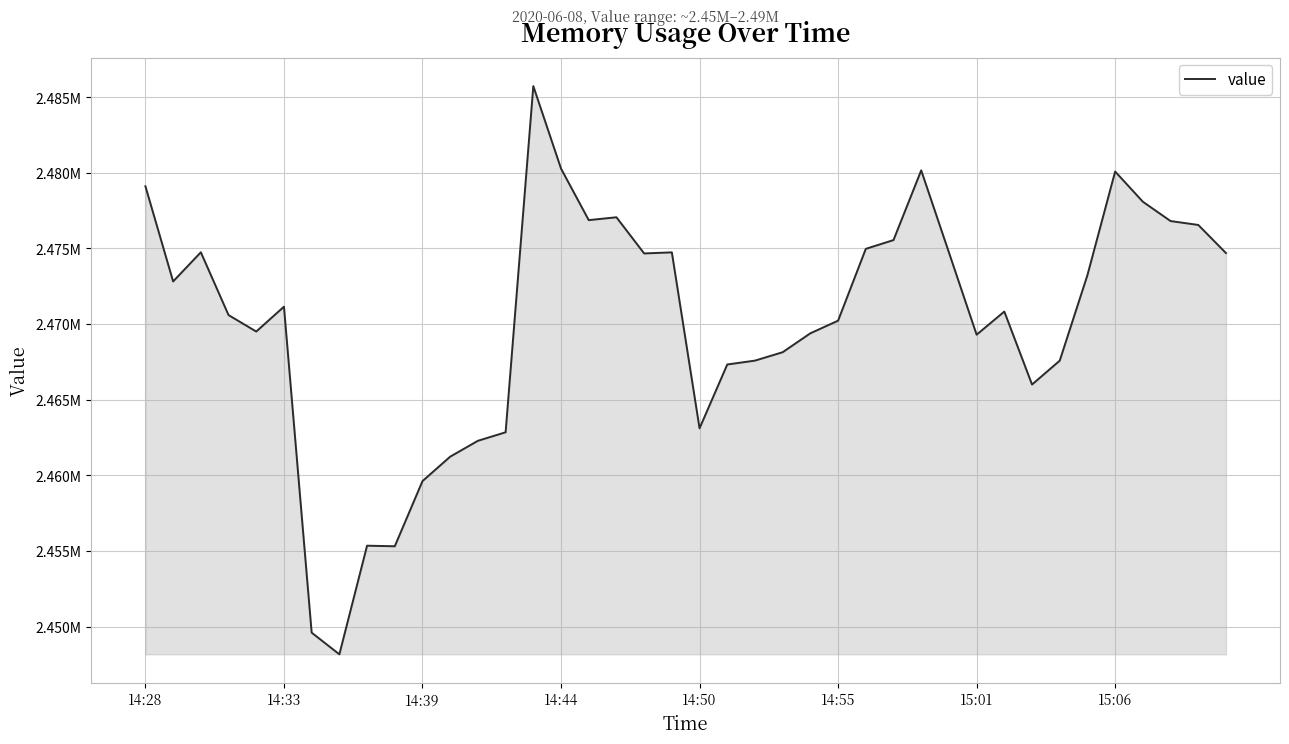

What is the greatest value displayed?

2485730